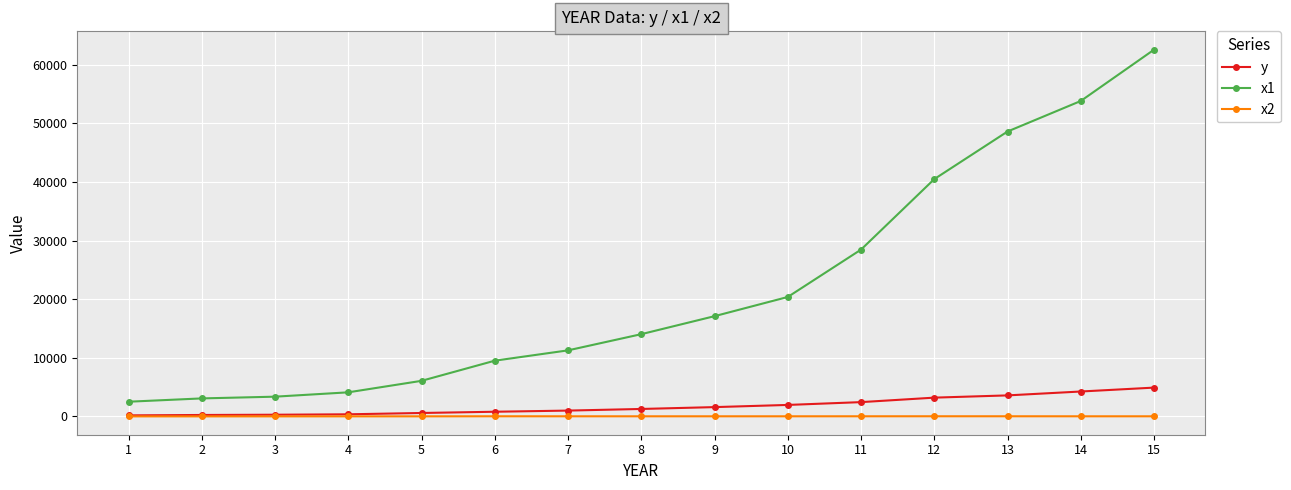

What is the approximate value of x1 at 2?

3071.0